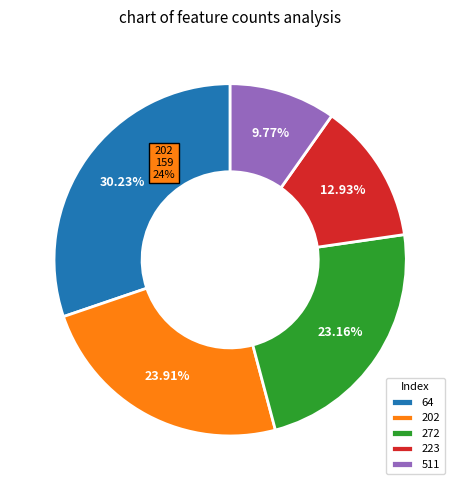

Rank the categories by value from highest to lowest.

64, 202, 272, 223, 511